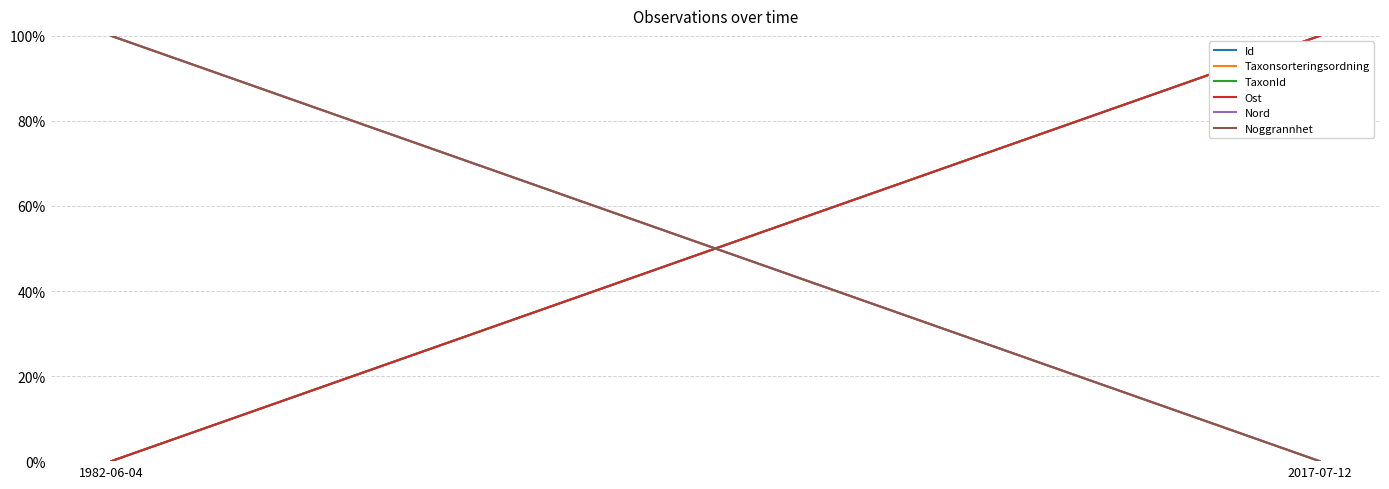

Rank the series at 1982-06-04 from lowest to highest value.

Id, TaxonId, Ost, Taxonsorteringsordning, Nord, Noggrannhet